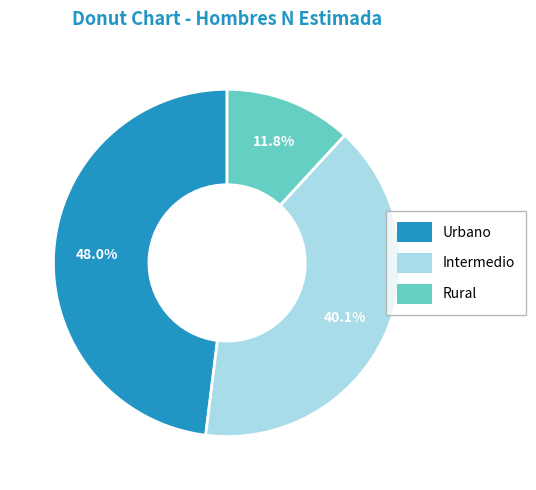

Count the number of slices in the pie.

3